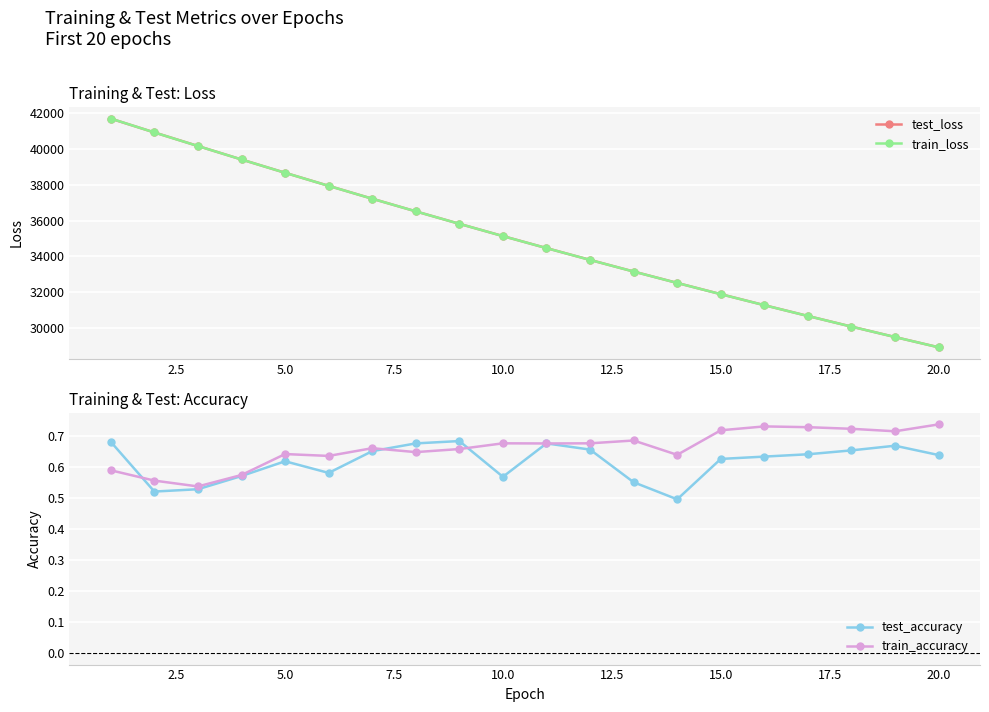

The value of test_loss at 15.0 is 43218.6. True or false?

False